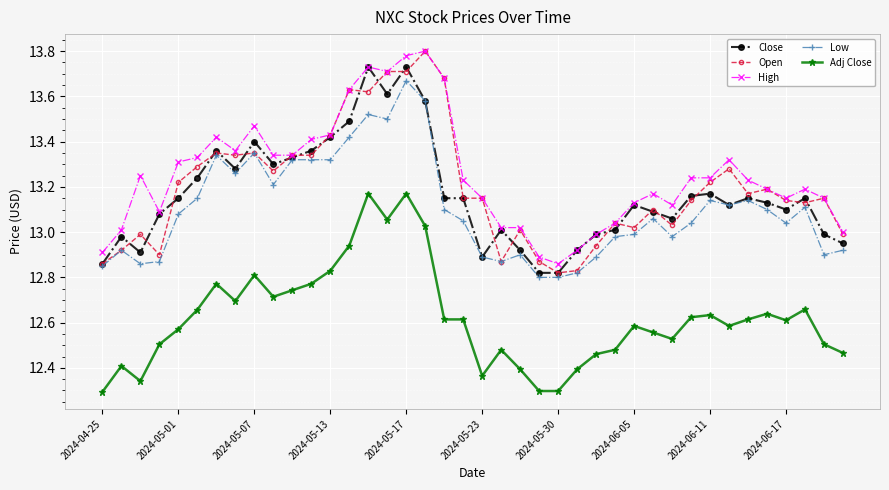

What are all the series names shown in the legend?

Close, Open, High, Low, Adj Close